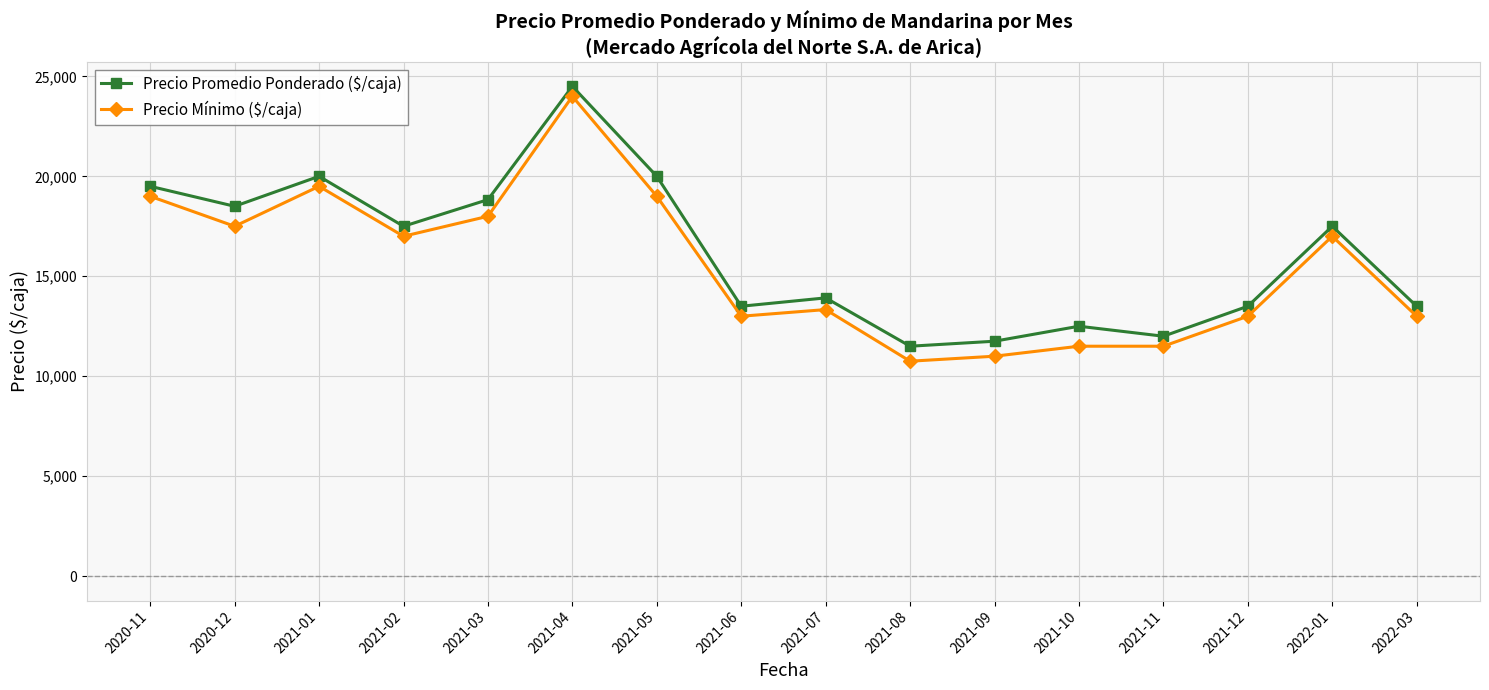

Which series has the largest range (max minus min)?

Precio Mínimo ($/caja)